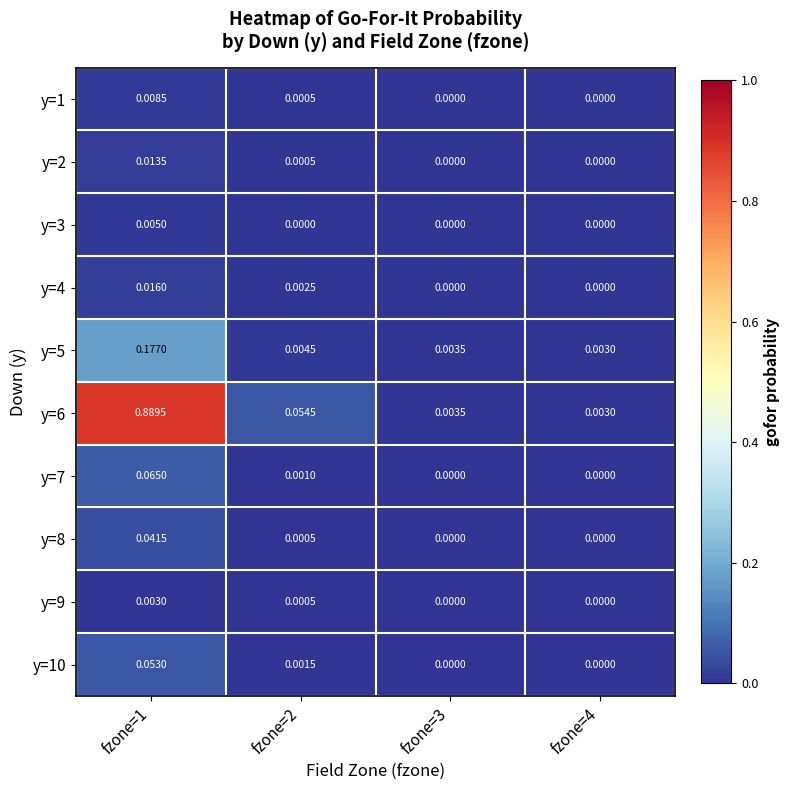

Is the value of y=6 at fzone=1 greater than the value of y=7 at fzone=4?

Yes